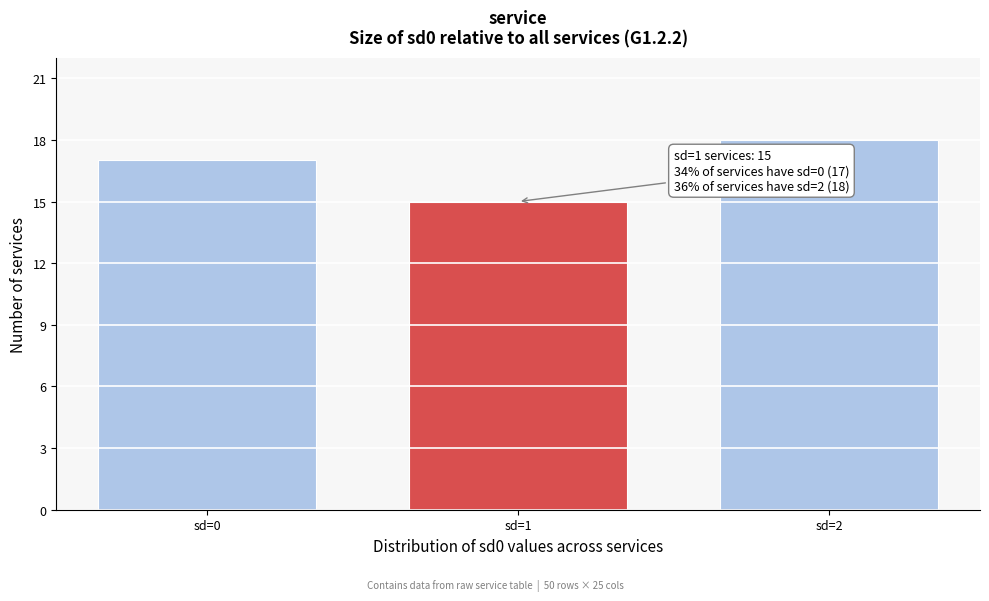

Reading right to left, transcribe all the data shown in this chart.

18	15	17